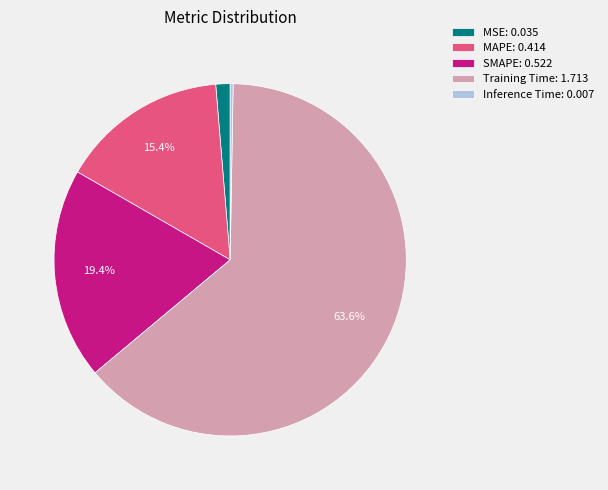

Does any single category account for the majority?

Yes